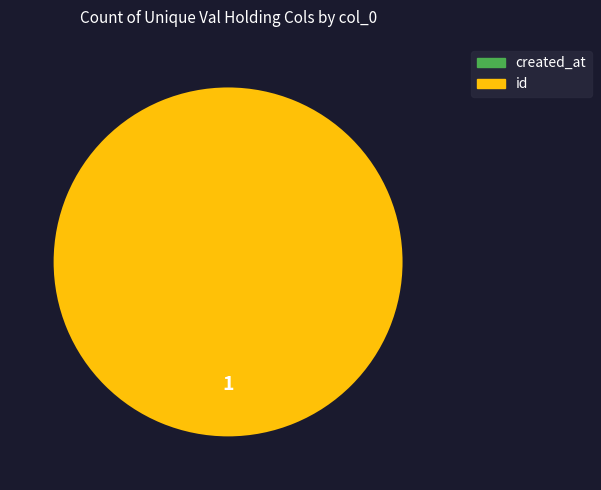

What is the change in value from created_at to id?

+1